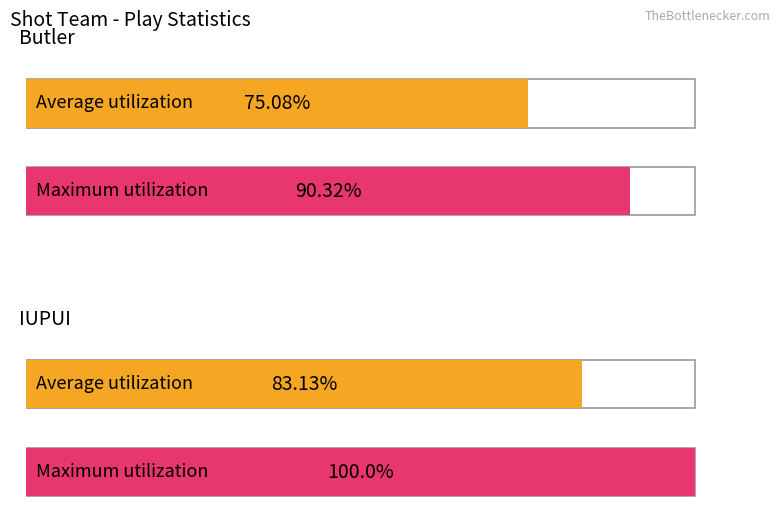

What is the label of the 2nd bar from the left?

IUPUI